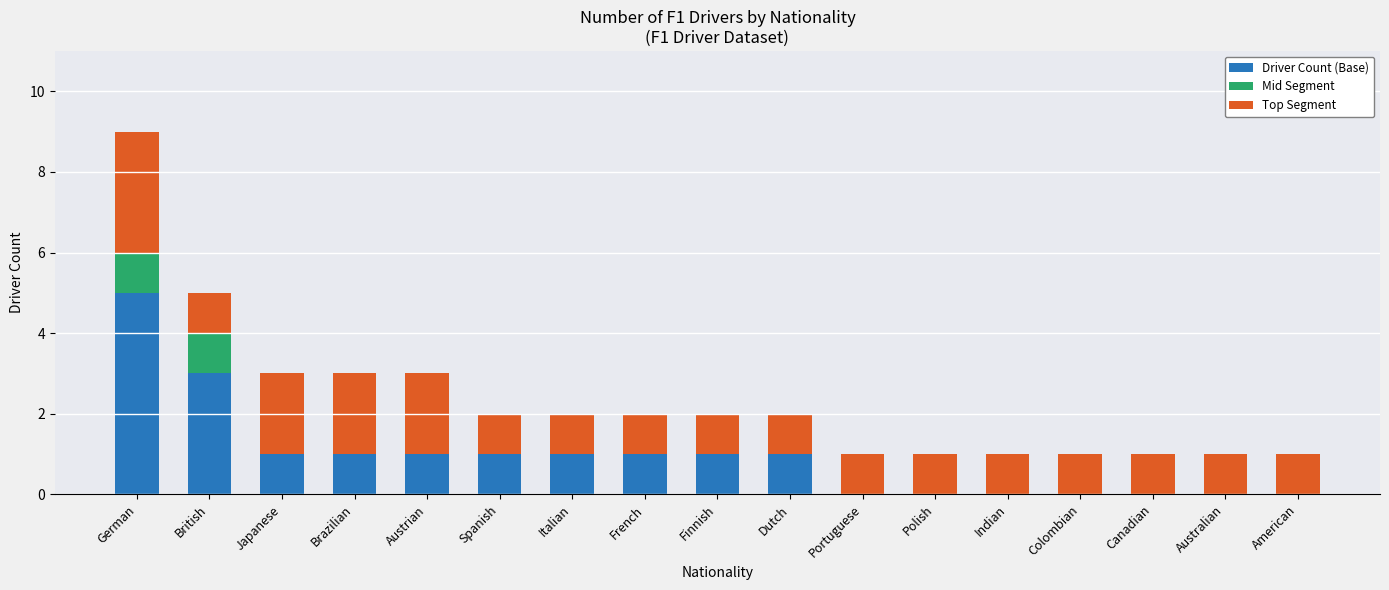

Which category has the highest value in the Driver Count (Base) series?

German